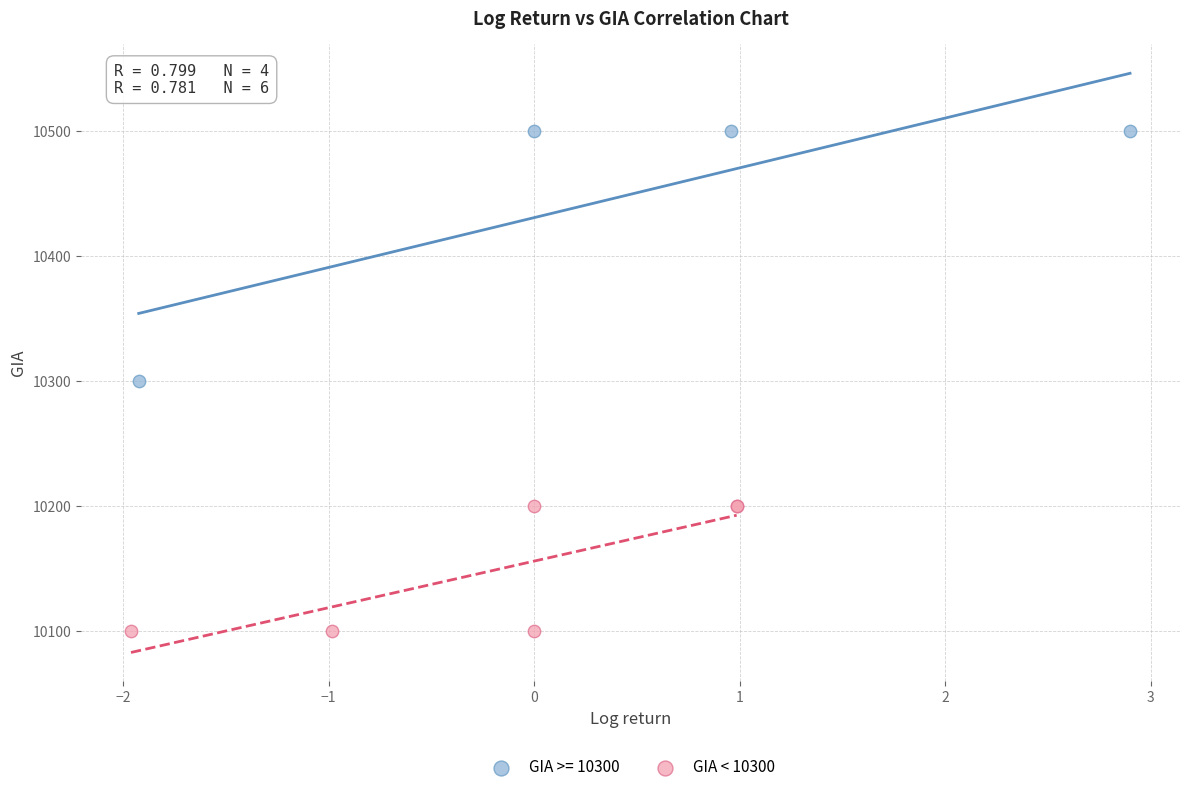

Which series has the largest Y range (max minus min)?

GIA >= 10300